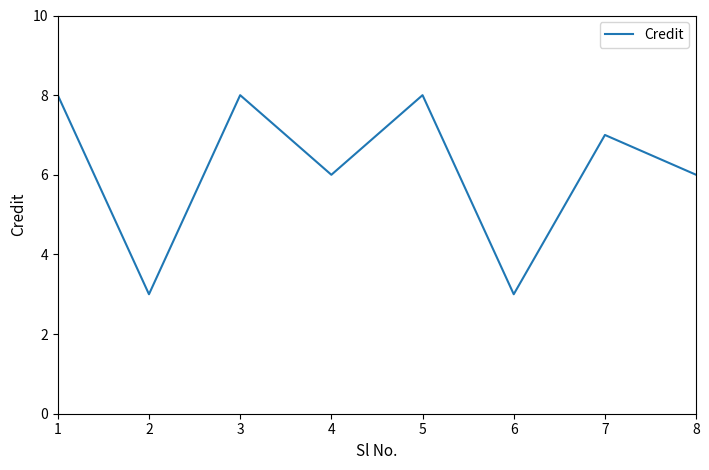

At which label does the data first exceed 7?

1